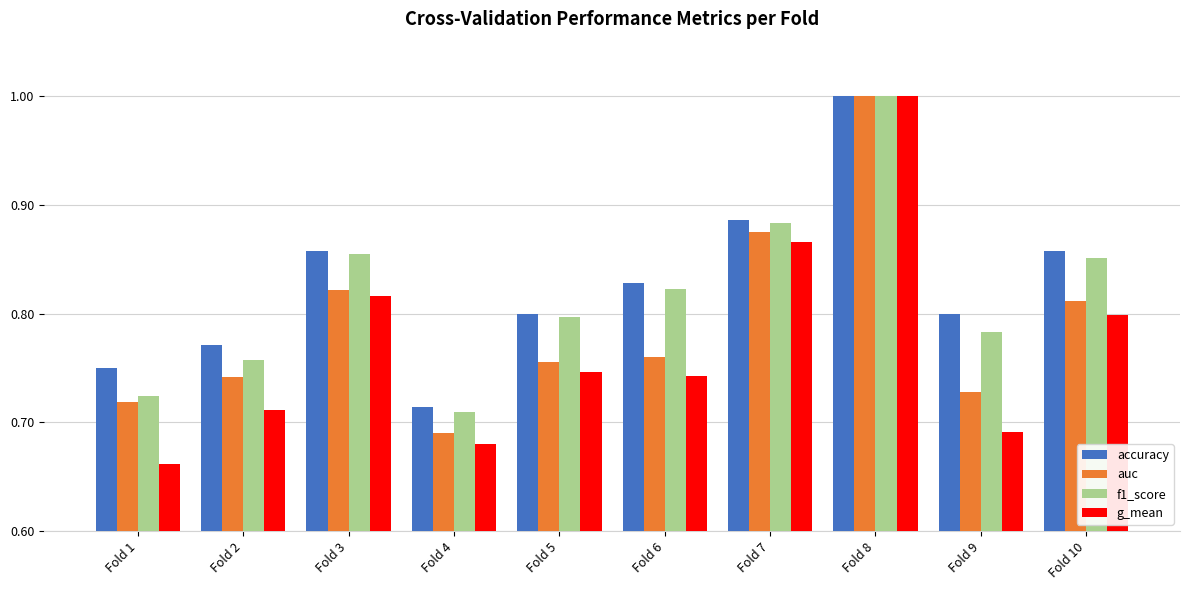

What is the total value across all series at Fold 3?

3.4